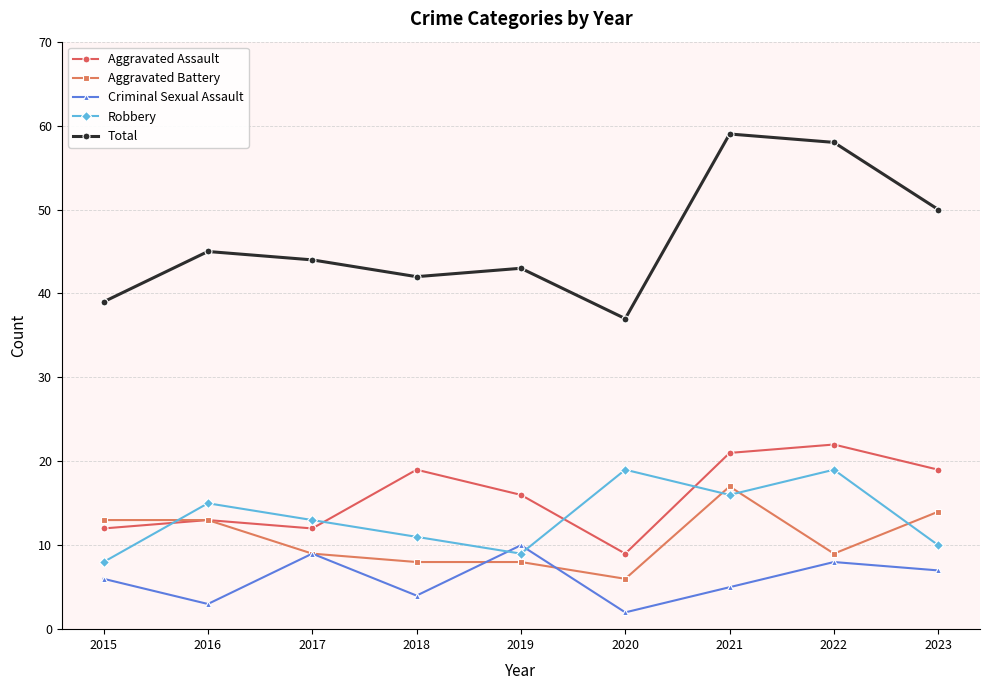

What is the maximum value shown in the chart?

59